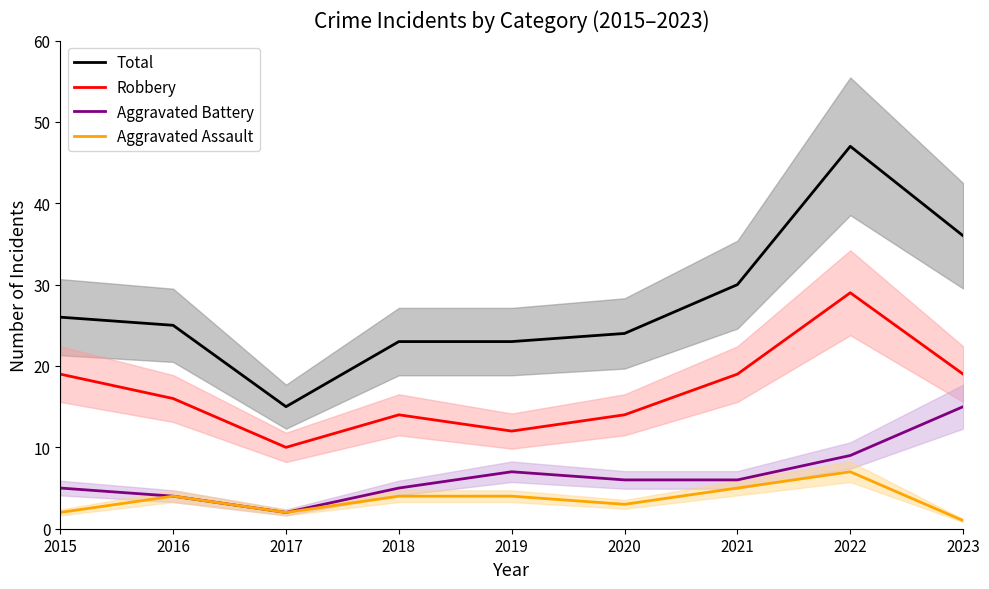

List the series in order of their peak value, highest first.

Total, Robbery, Aggravated Battery, Aggravated Assault